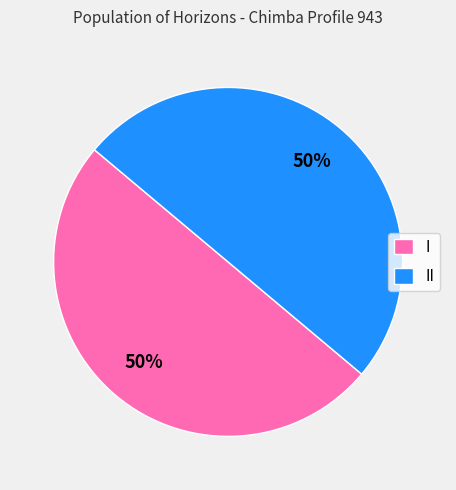

To the nearest percent, what percentage of the pie is I?

50%